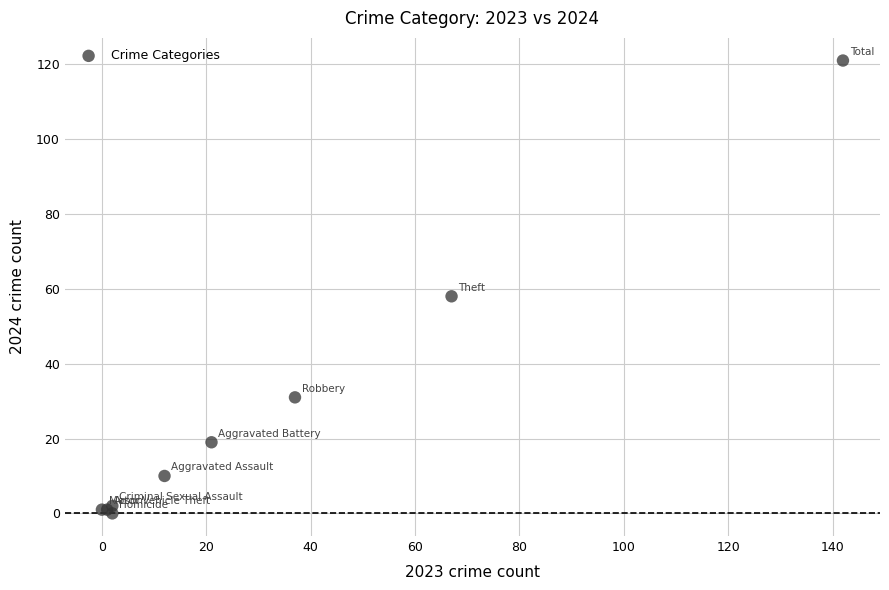

What Y value in the scatter plot is closest to 60?

58